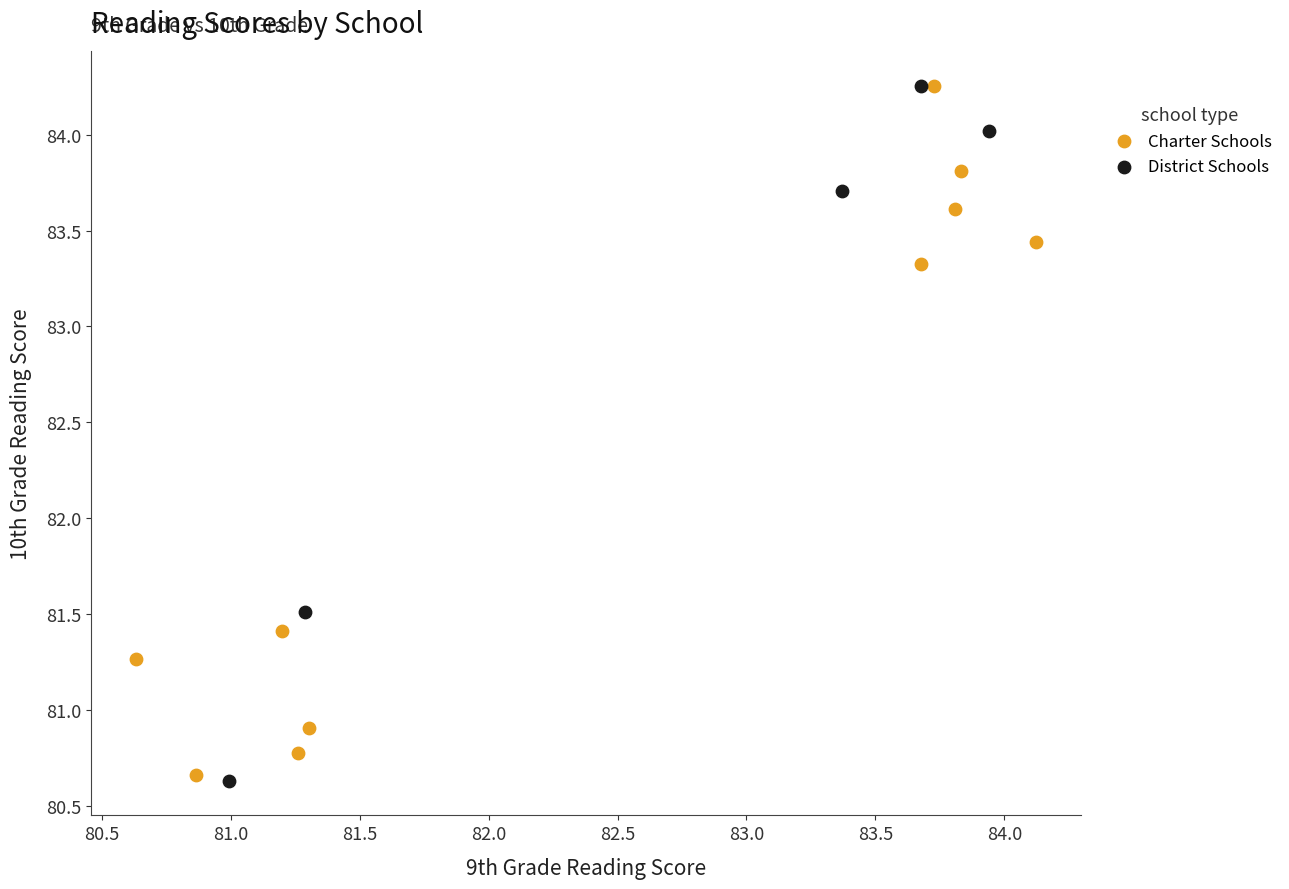

What are all the series names shown in the legend?

Charter Schools, District Schools